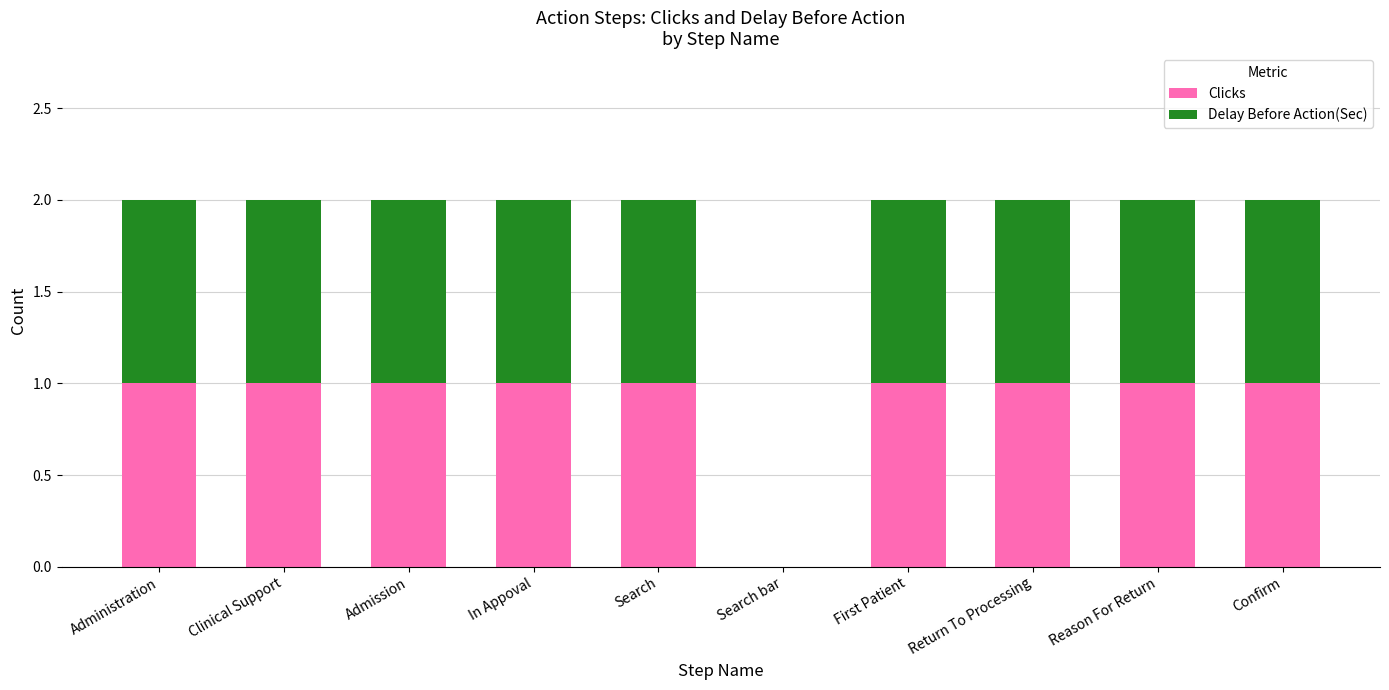

True or false: Clicks has a value of 1 at In Appoval.

True